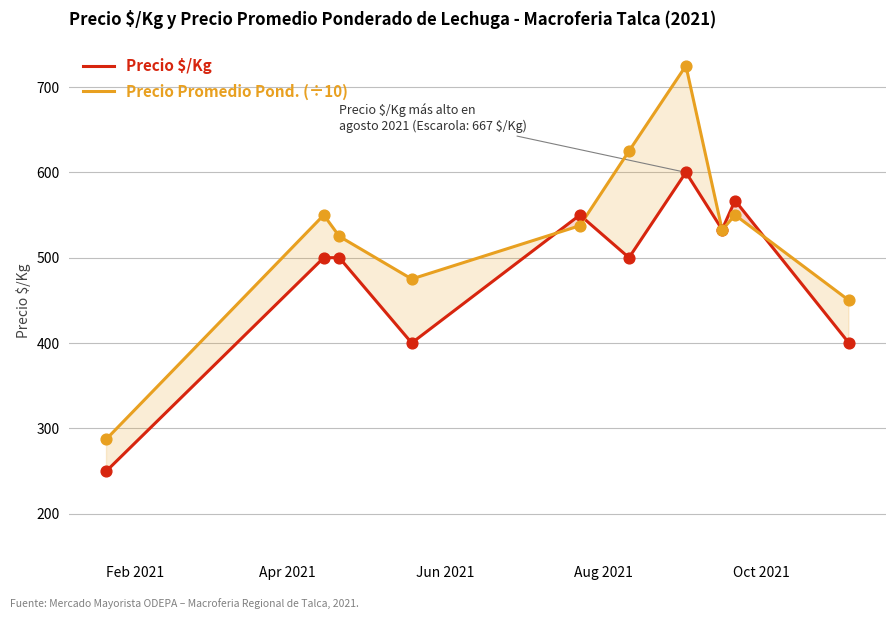

Which series contains the lowest Y value?

Precio $/Kg